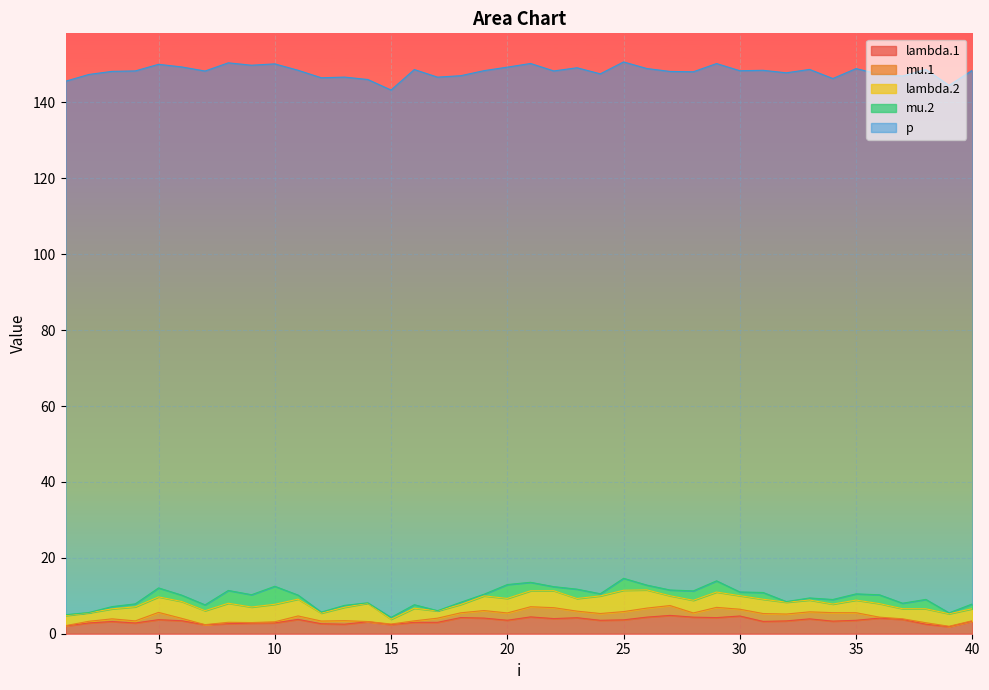

What are all the series names shown in the legend?

lambda.1, mu.1, lambda.2, mu.2, p